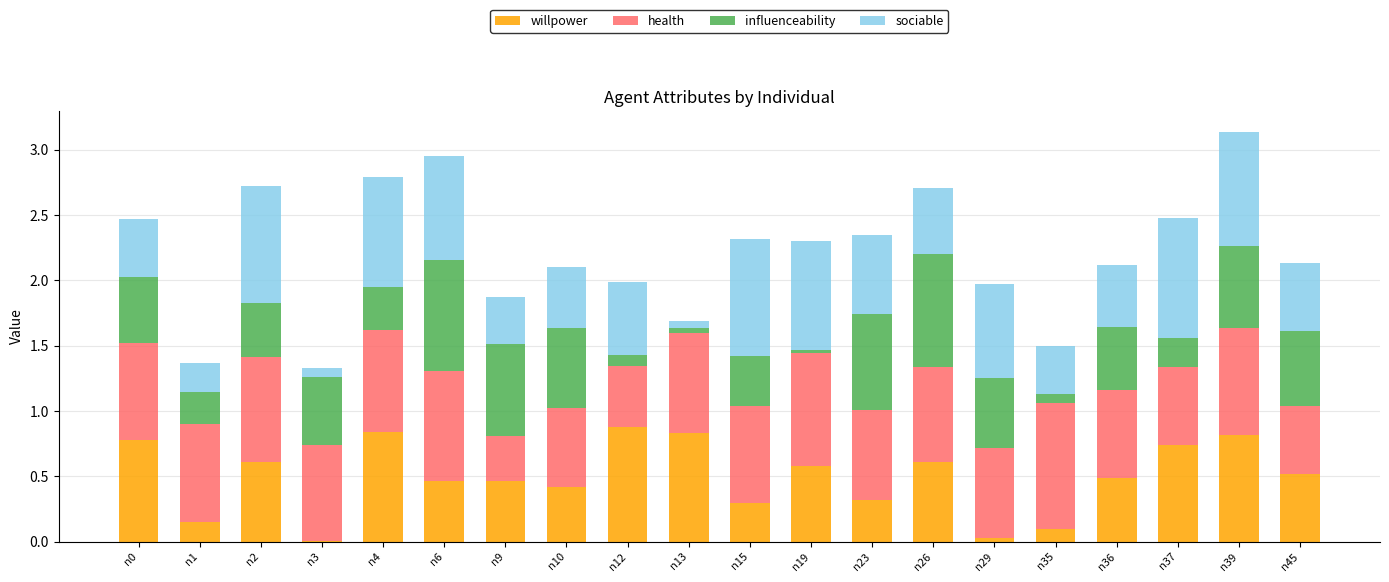

At which category is the sum across all series the highest?

n39